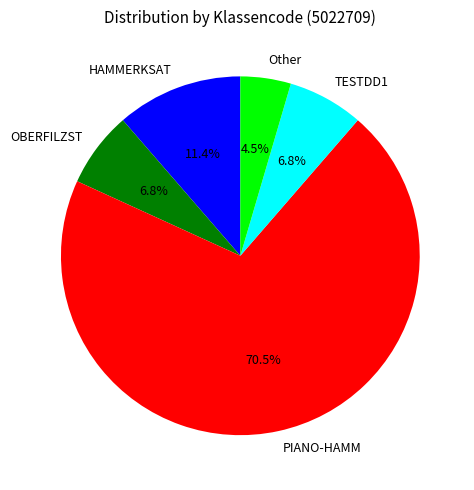

The HAMMERKSAT slice represents 11% of the pie. True or false?

True